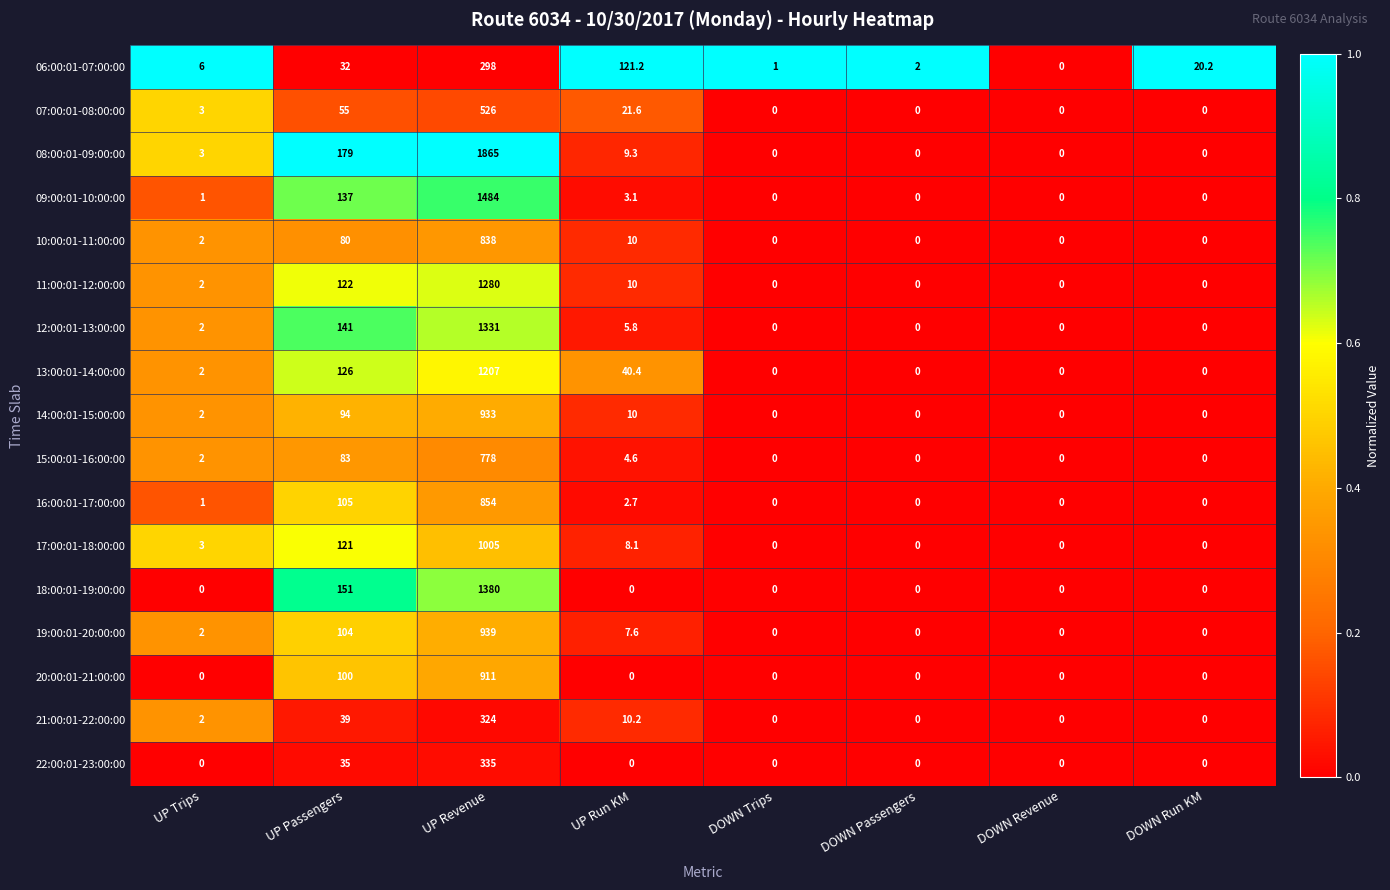

Is it true that 10:00:01-11:00:00 equals 1321.4 at UP Revenue?

False